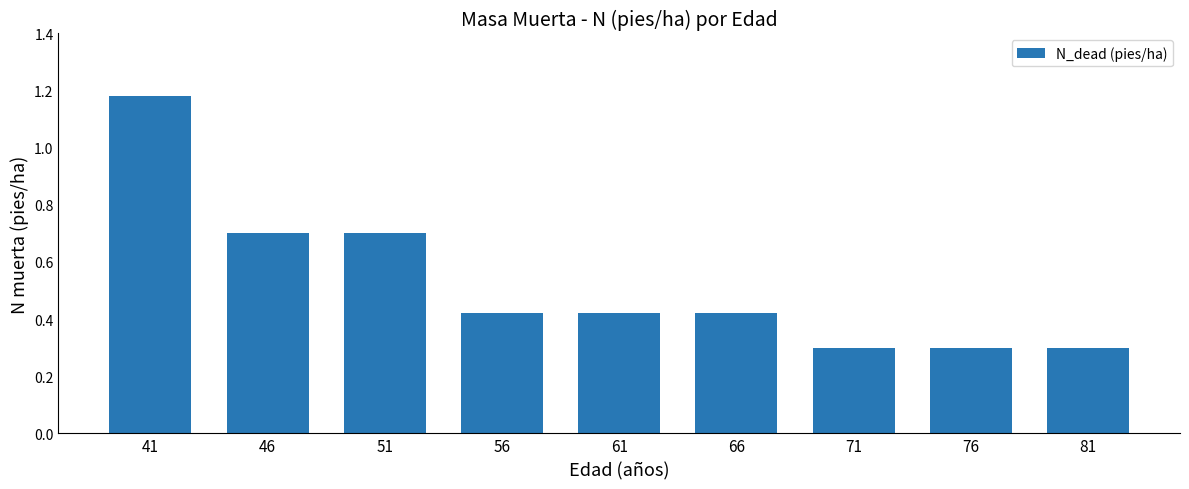

At which category does the chart reach its peak across all series?

41